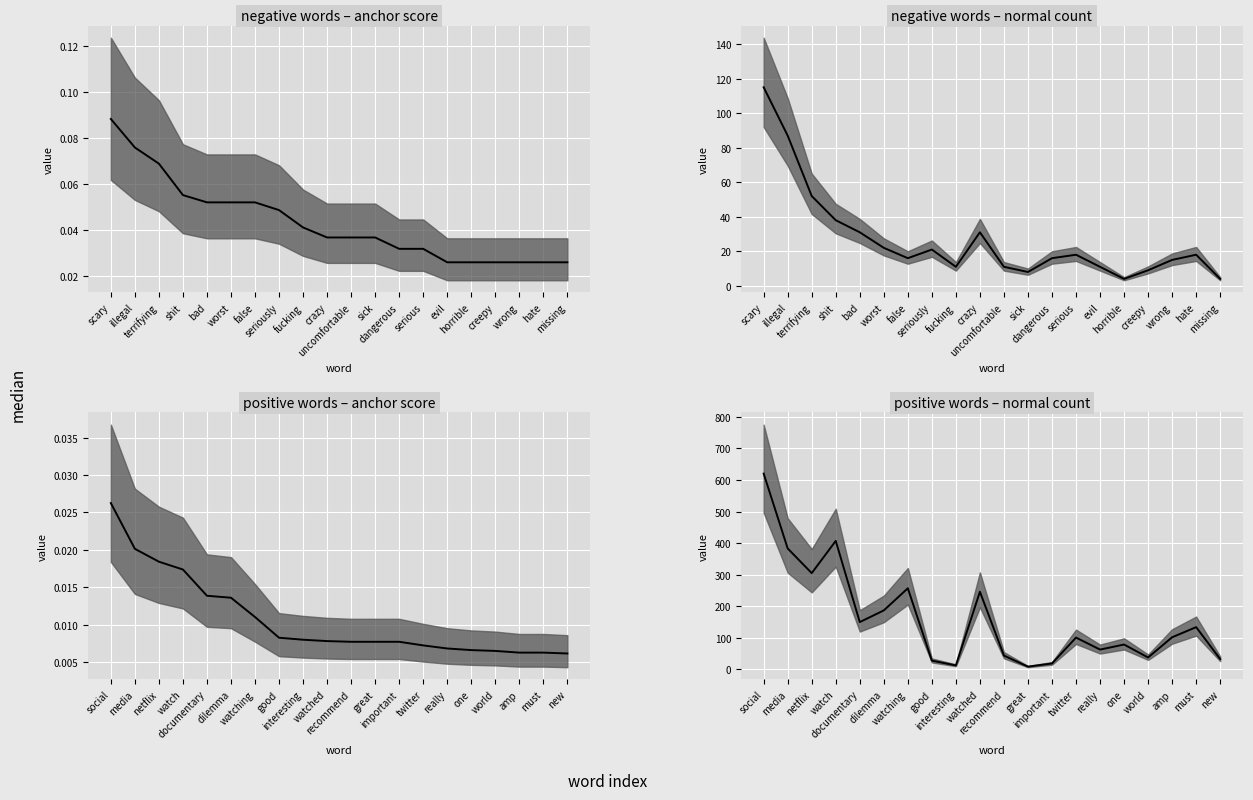

True or false: the data shows 118 at one.

False